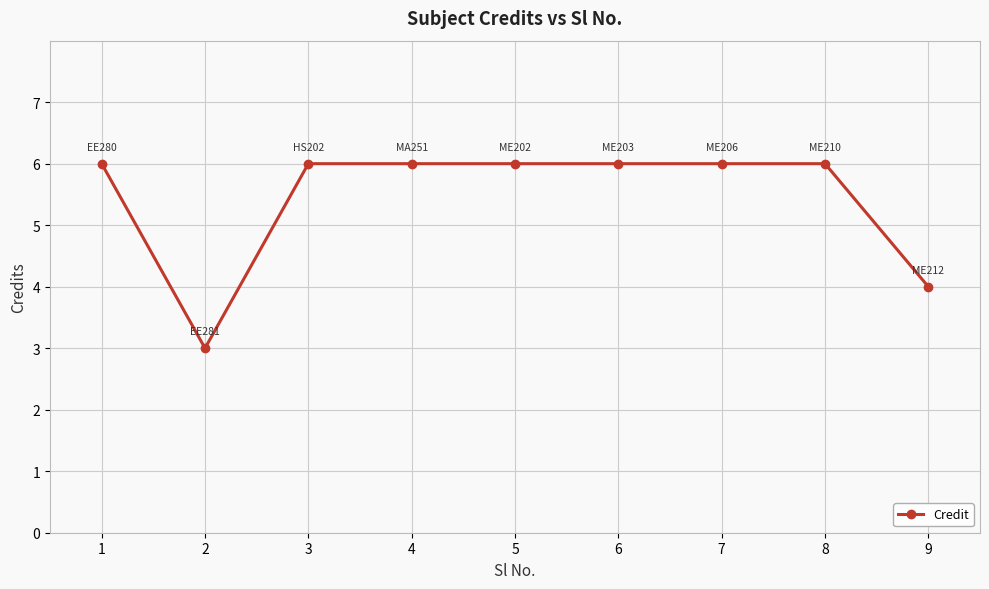

How many data points are less than 6?

2